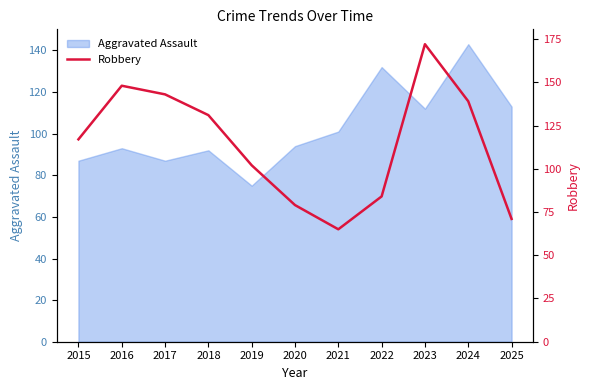

Rank the categories by value from highest to lowest.

2023, 2016, 2017, 2024, 2018, 2015, 2019, 2022, 2020, 2025, 2021